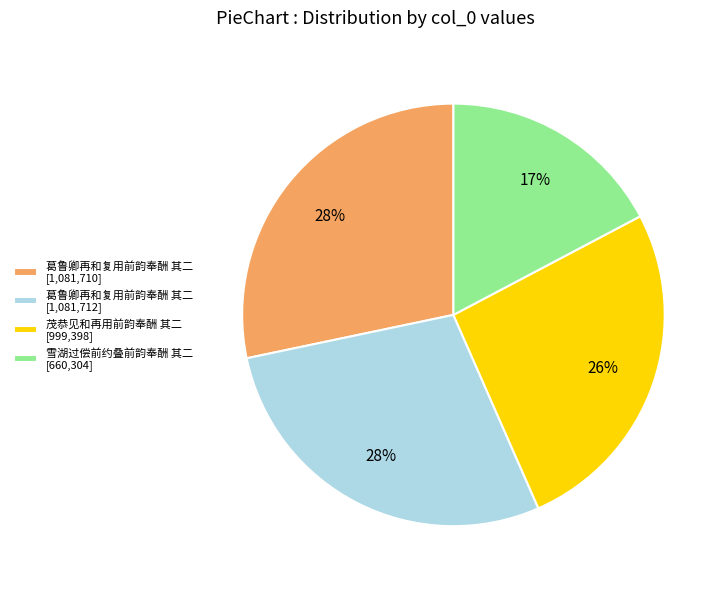

Which category has the smallest portion of the pie?

雪湖过偿前约叠前韵奉酬 其二 [660,304]